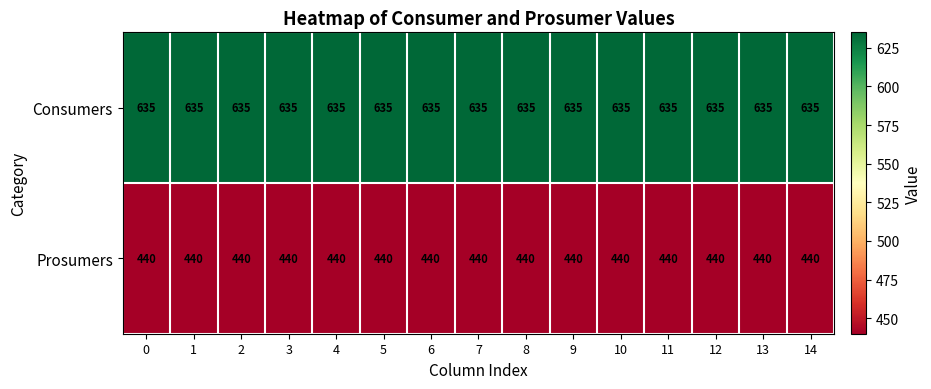

List the series in order of their overall mean, lowest first.

Prosumers, Consumers